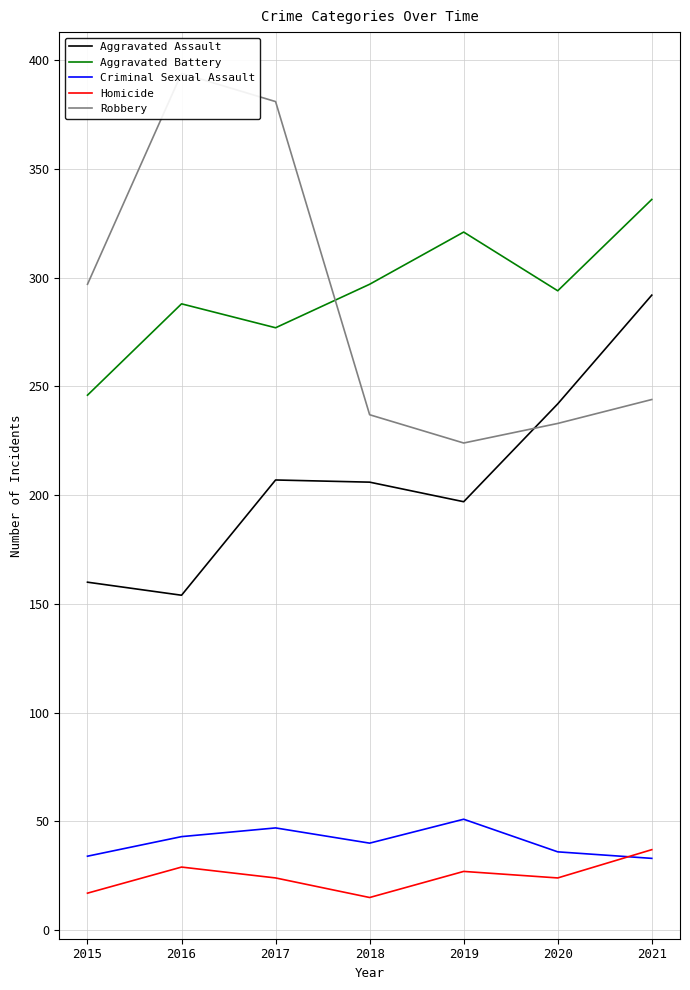

At which category does Criminal Sexual Assault reach its first local valley?

2018